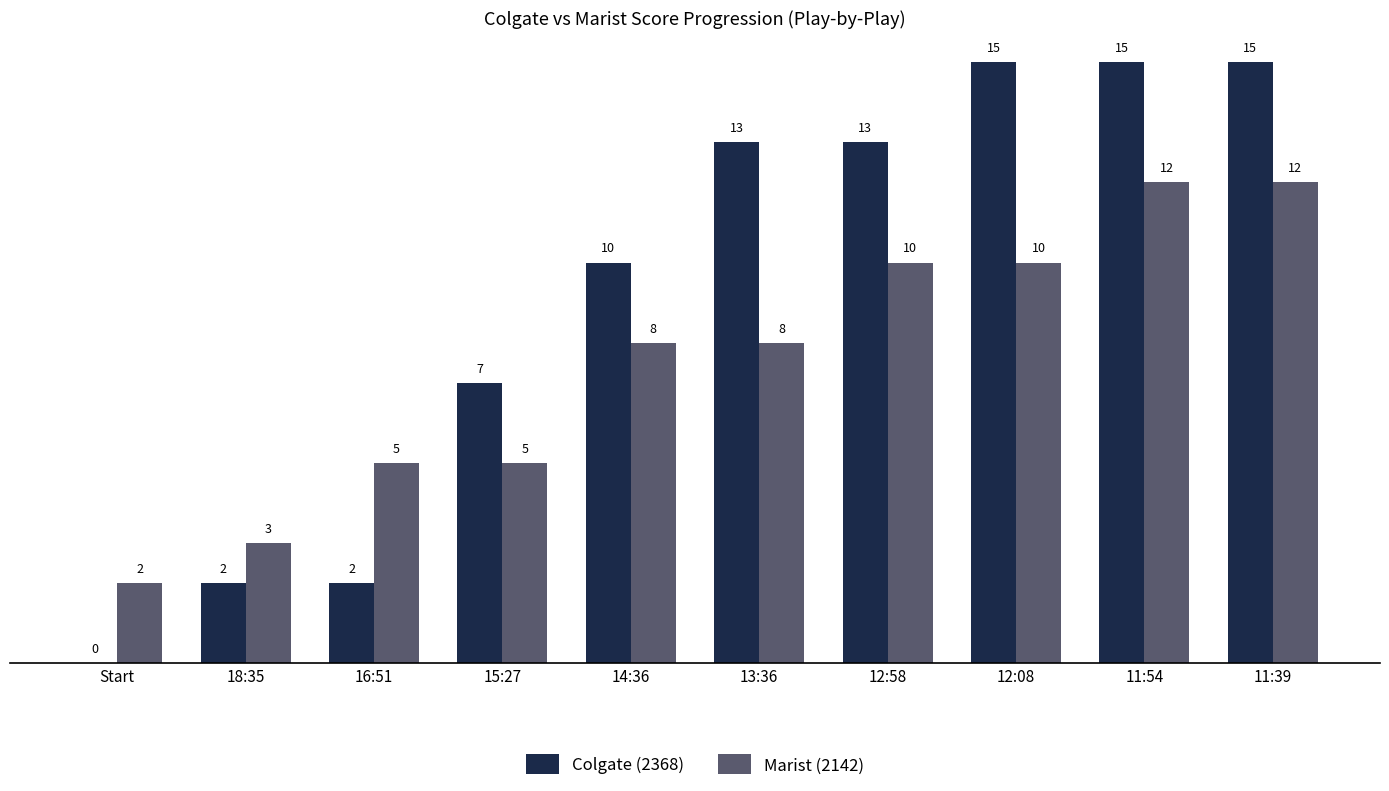

Which series changed the most between 18:35 and 11:54?

Colgate (2368)